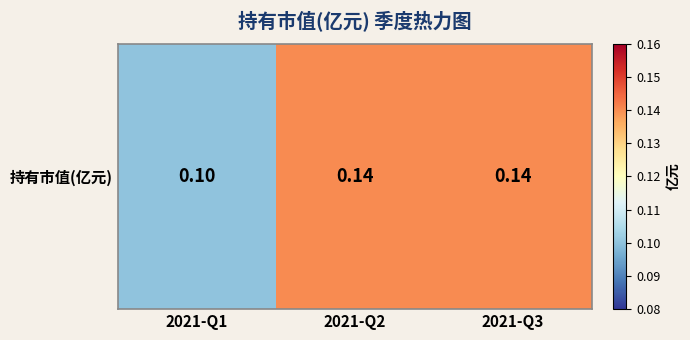

Count the values in the range 0 to 1.

3